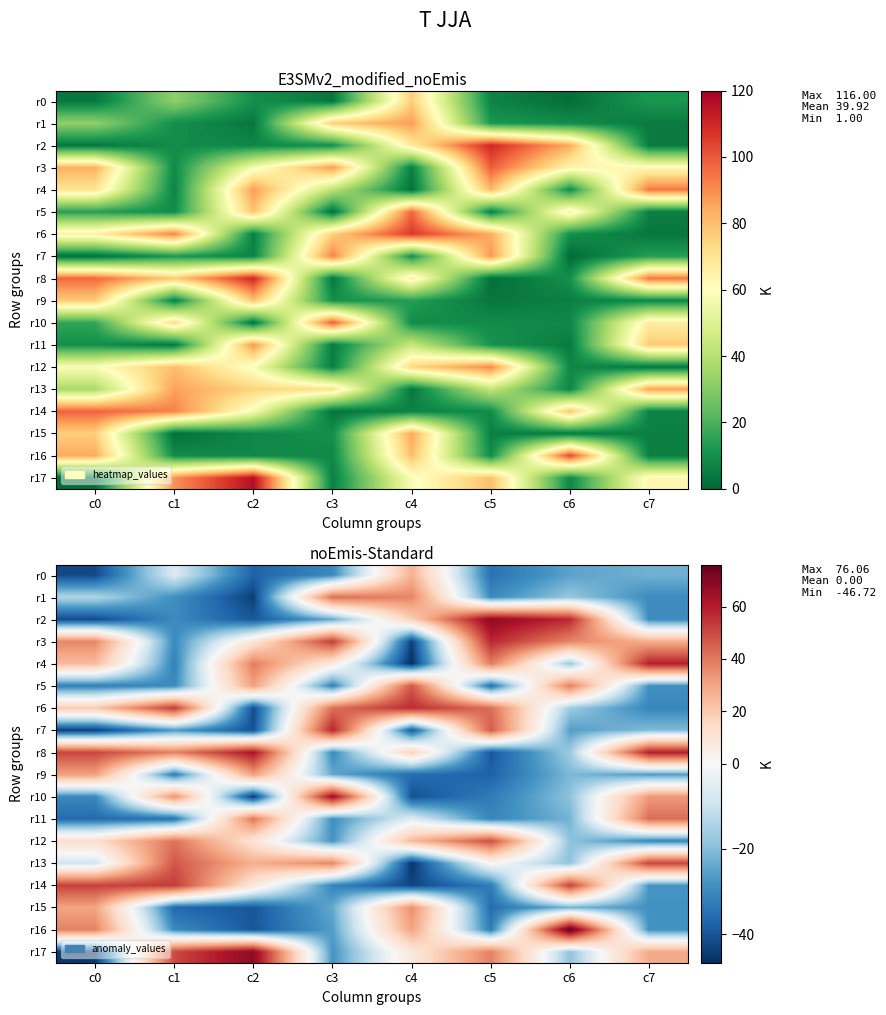

At which category does the chart reach its peak across all series?

c6